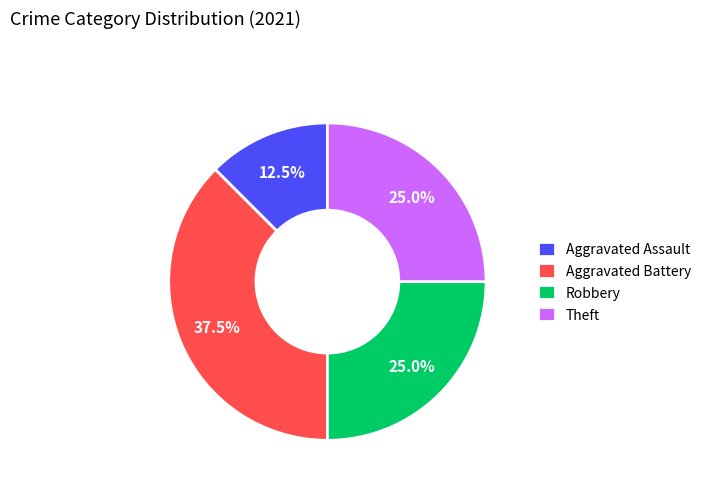

Does any single category account for the majority?

No